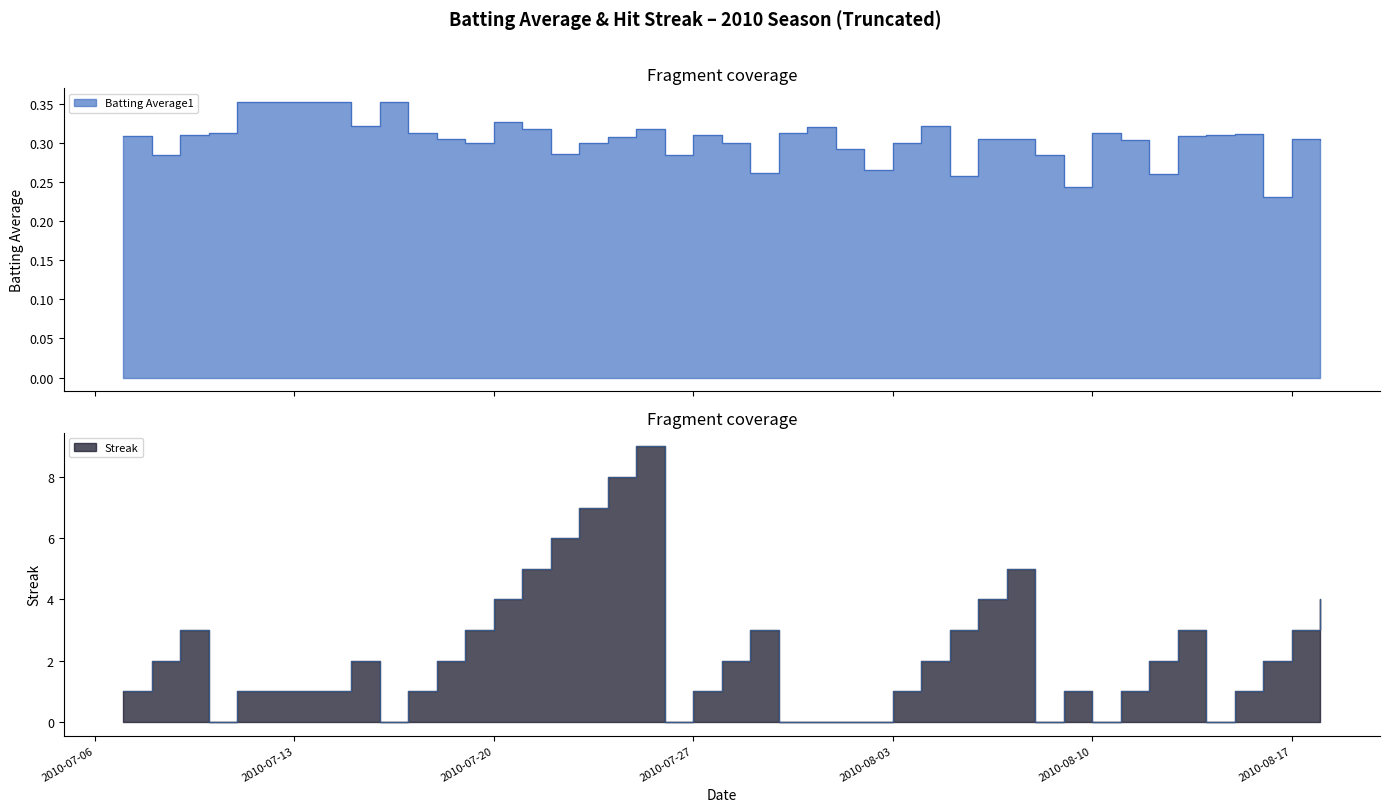

Rank the series by their maximum value, from highest to lowest.

Streak, Batting Average1